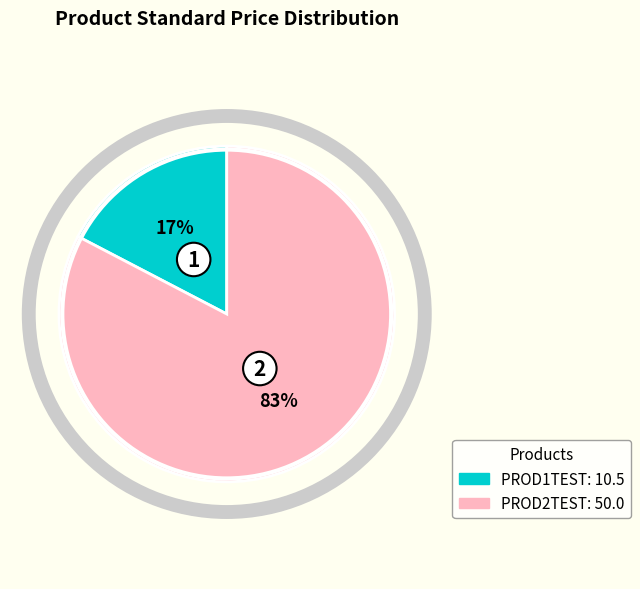

To the nearest percent, what is the combined percentage of PROD1TEST and PROD2TEST?

100%